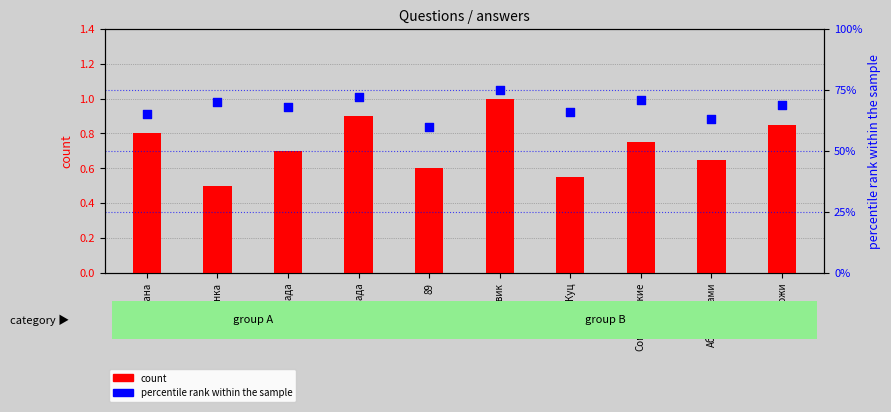

What are all the series names shown in the legend?

count, percentile rank within the sample